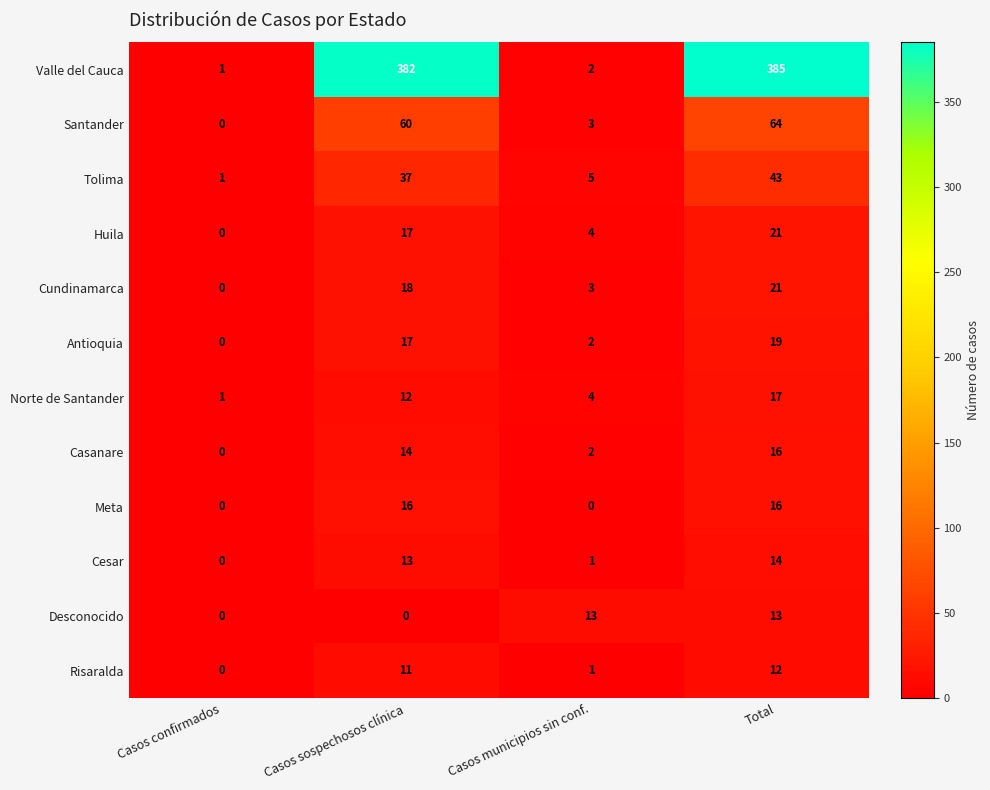

What is the sum of all Tolima values?

86